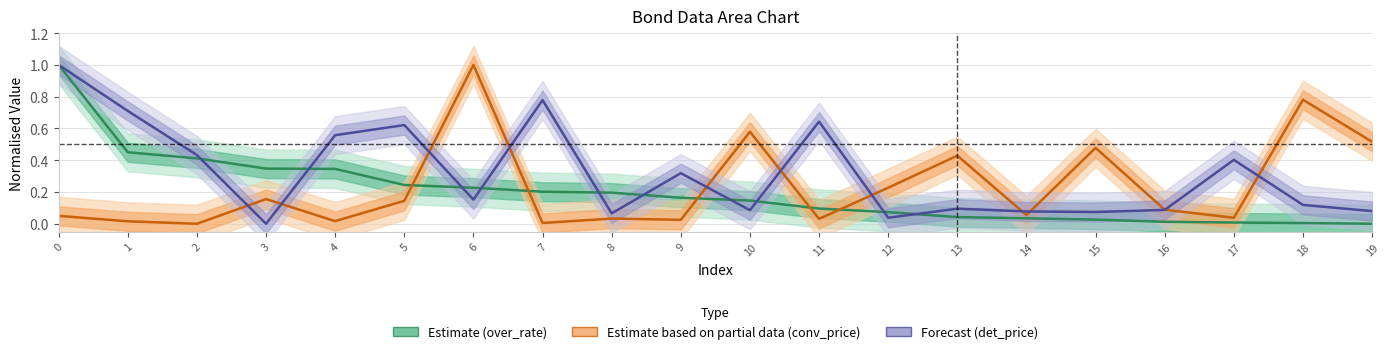

True or false: Estimate based on partial data (conv_price) and Forecast (det_price) cross at least once.

True